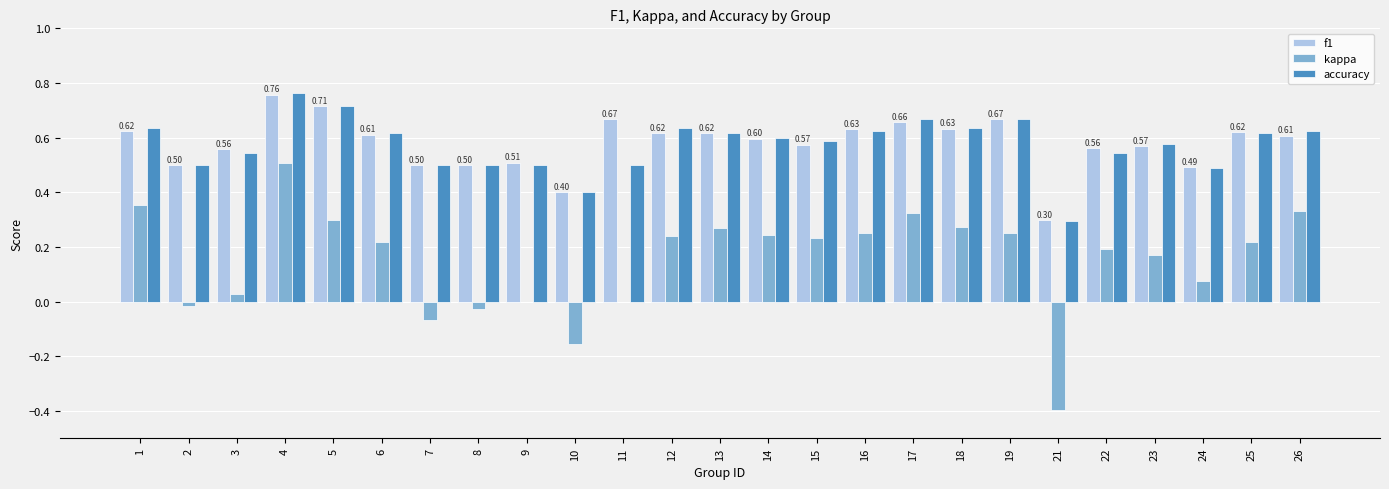

Is it true that accuracy equals 1.0 at 14?

False